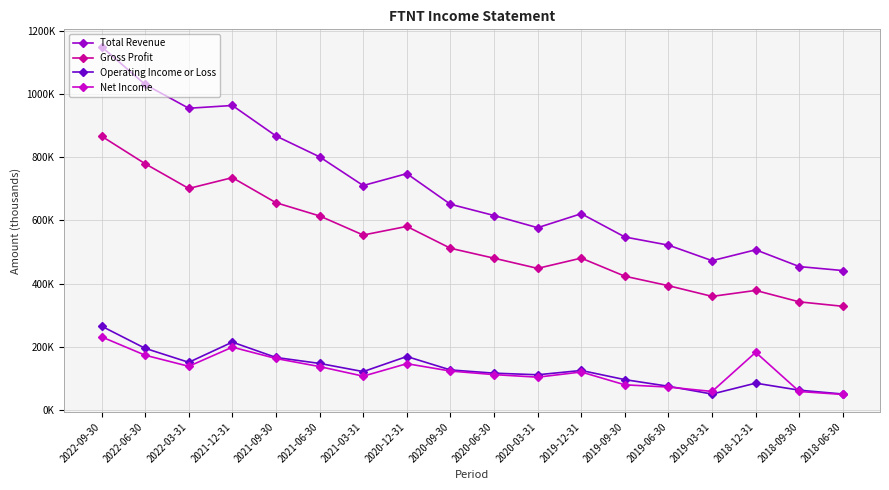

What position from the right is 2021-09-30?

14